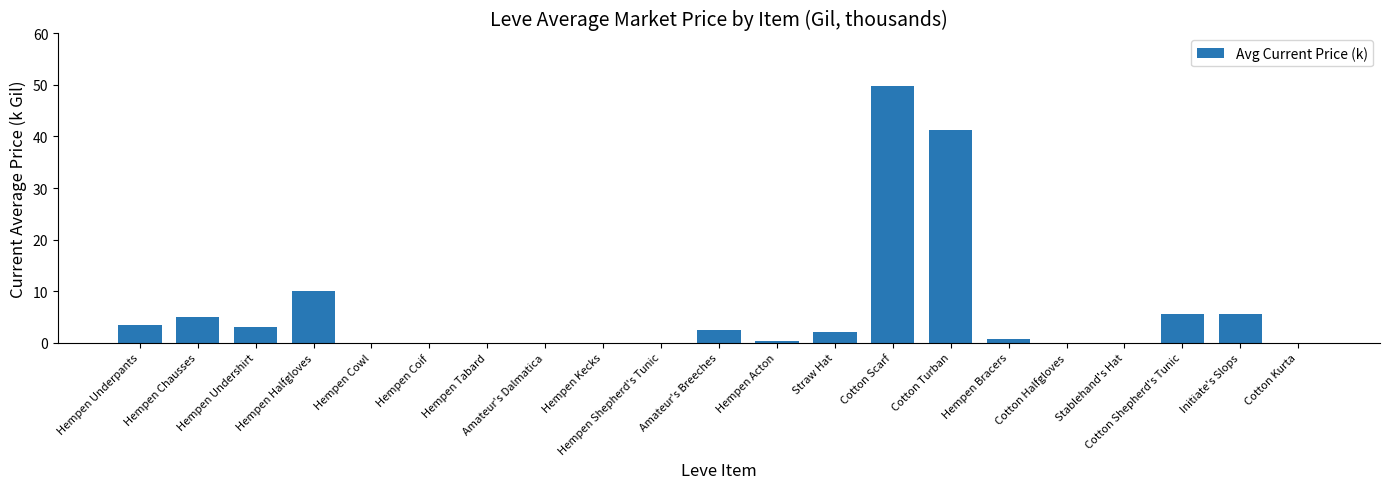

What is the change in value from Cotton Scarf to Cotton Shepherd's Tunic?

-44.4